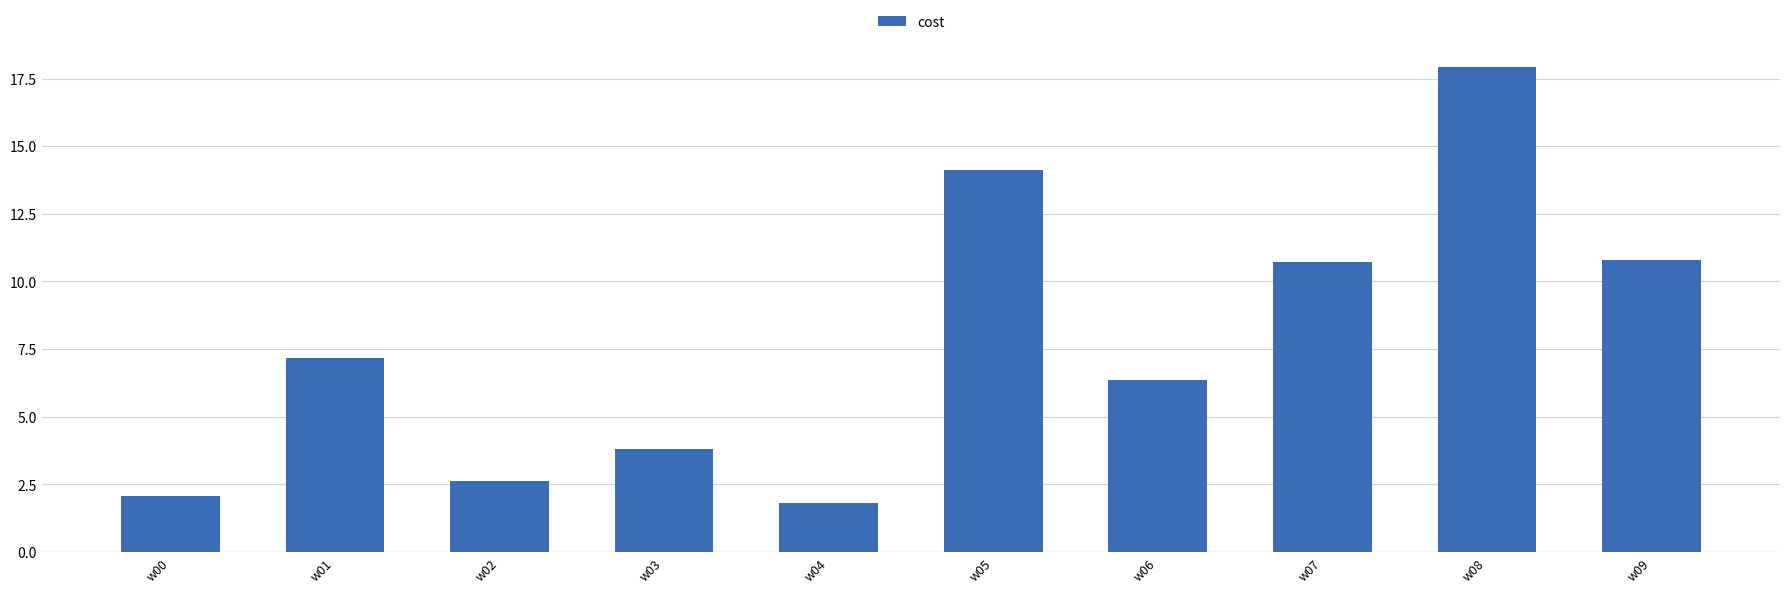

Reading left to right, transcribe all the data shown in this chart.

2.1	7.2	2.6	3.8	1.8	14.1	6.4	10.7	17.9	10.8